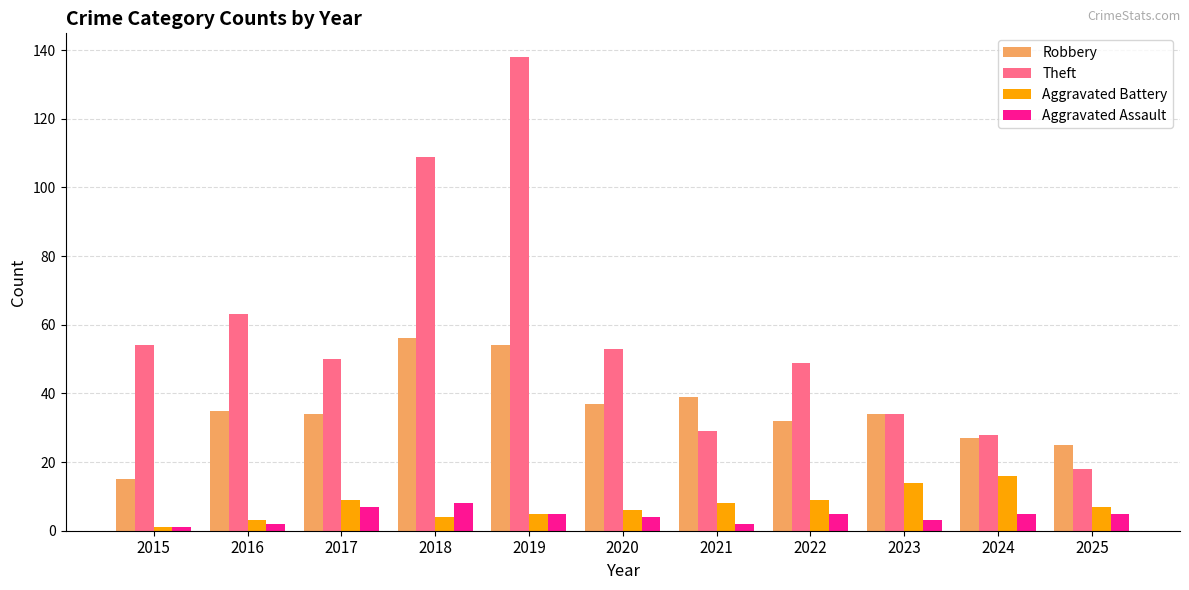

What is the minimum value for Robbery?

15